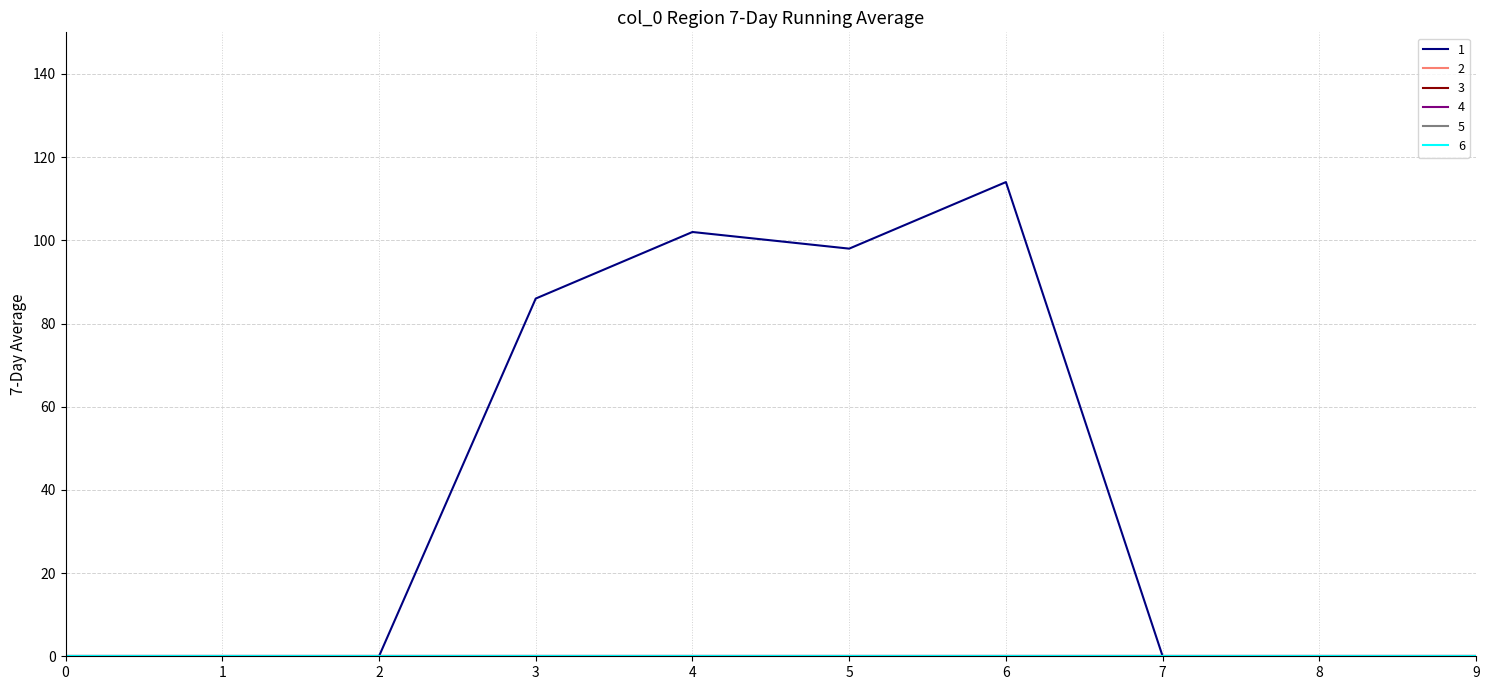

True or false: 3 and 4 cross at least once.

False